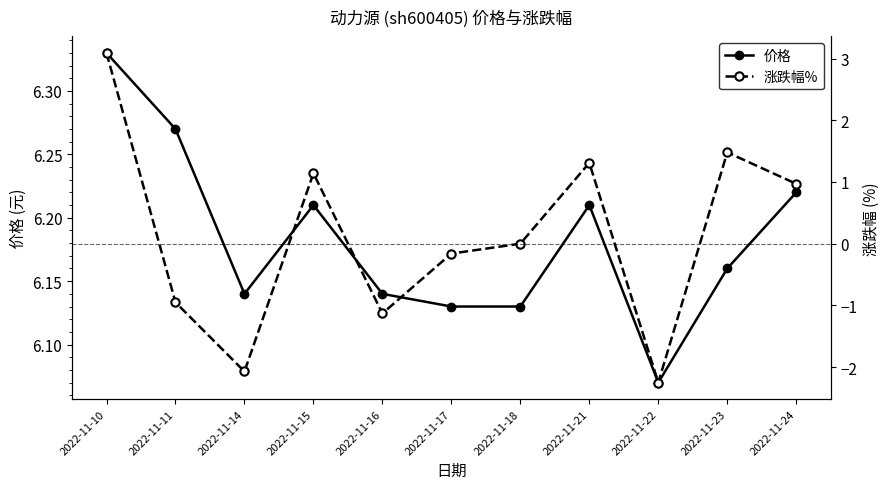

What is the total value across all series at 2022-11-14?

4.1